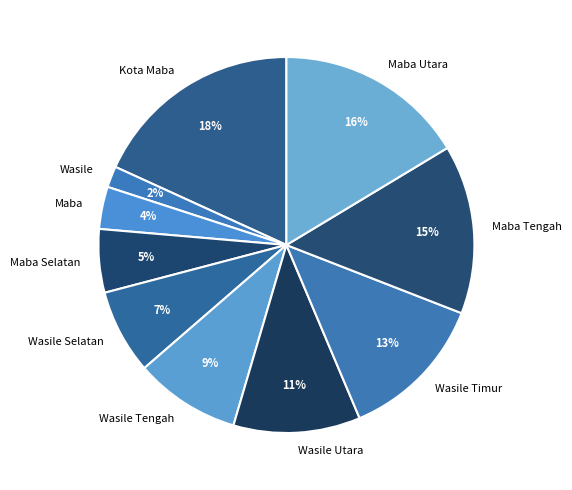

Is the sum of Maba Utara and Wasile Utara greater than half?

No